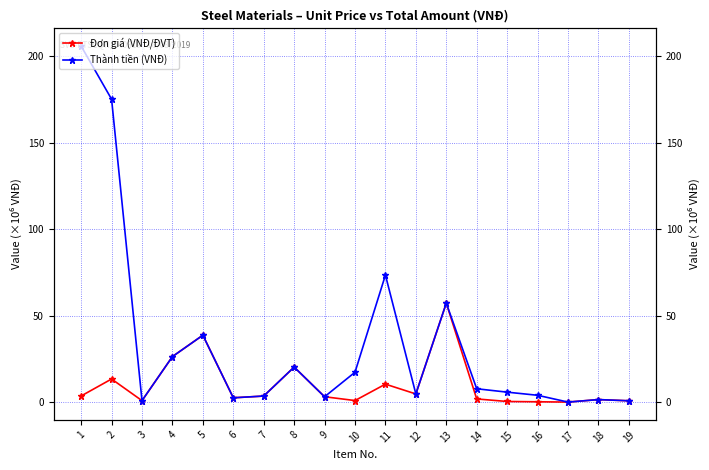

True or false: Thành tiền (VNĐ) has more than 1 points higher than both neighbors.

True